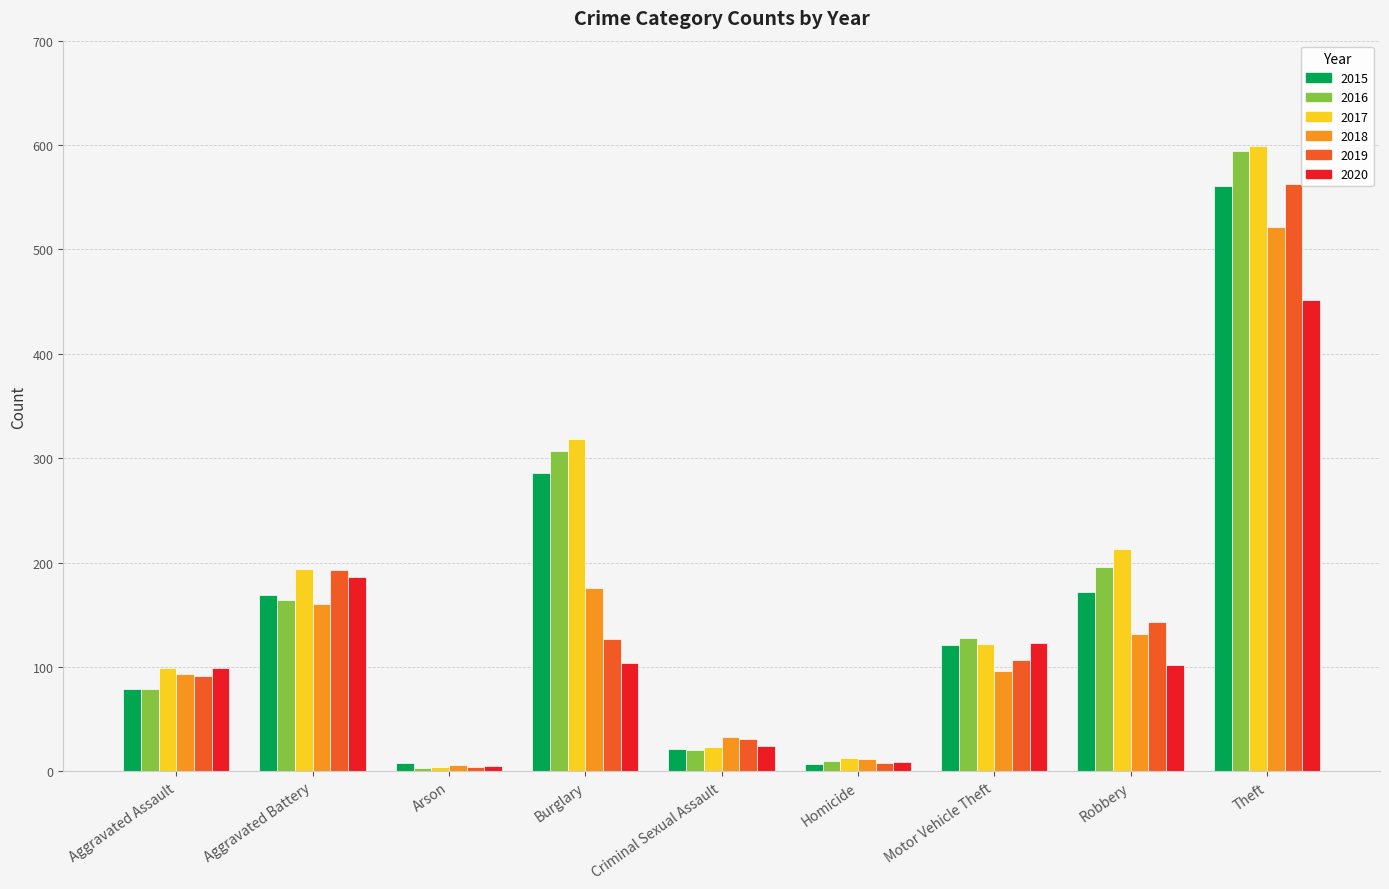

What is the value of the 2015 bar at the 7th from the left?

121